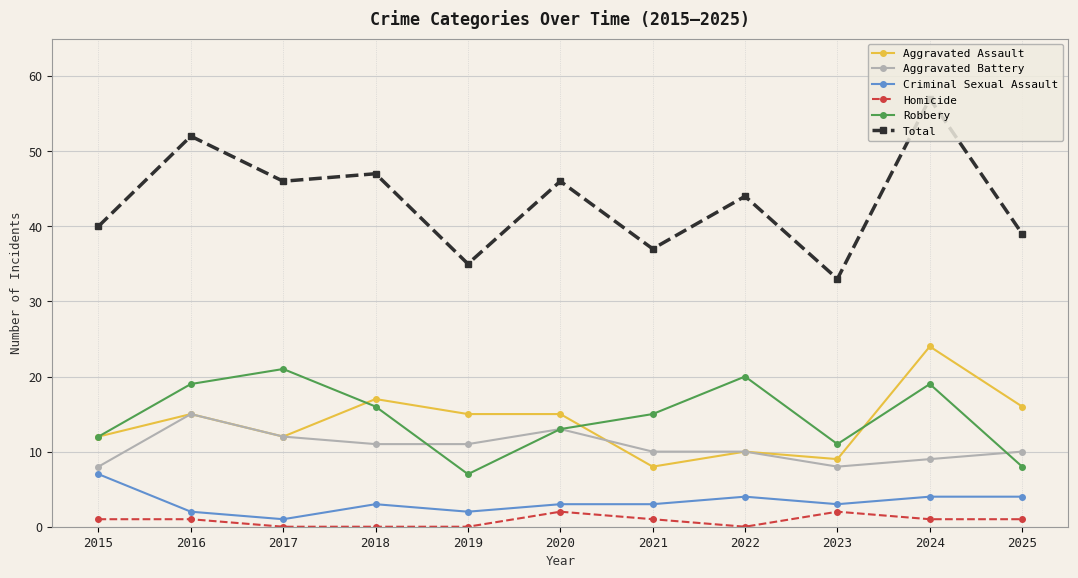

In Total, how many points are higher than both neighbors (excluding endpoints)?

5